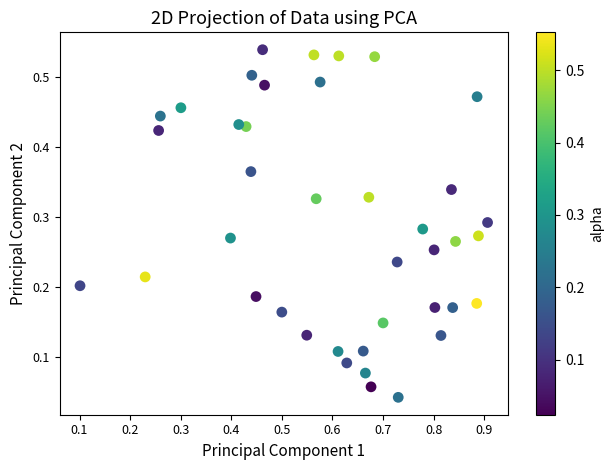

What is the range of X values (max minus min)?

0.8